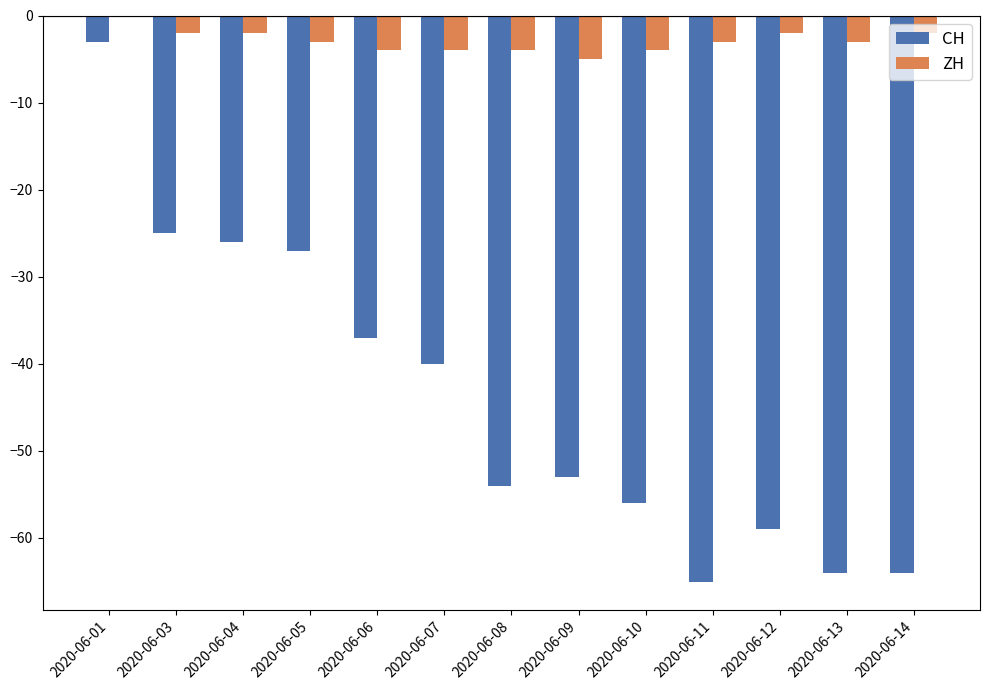

What are all the series names shown in the legend?

CH, ZH